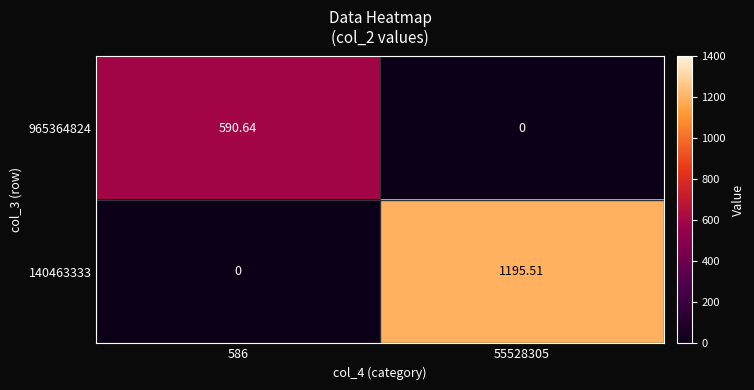

Is the value of 965364824 at 586 greater than the value of 140463333 at 55528305?

No